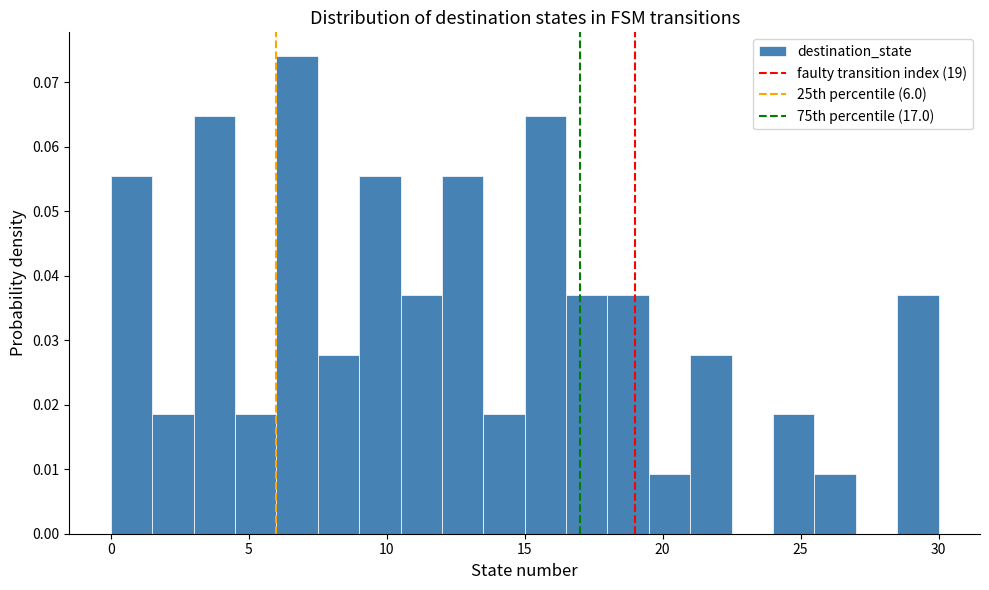

Read against the x-axis, roughly where is the centre of the tallest bar?

7.0